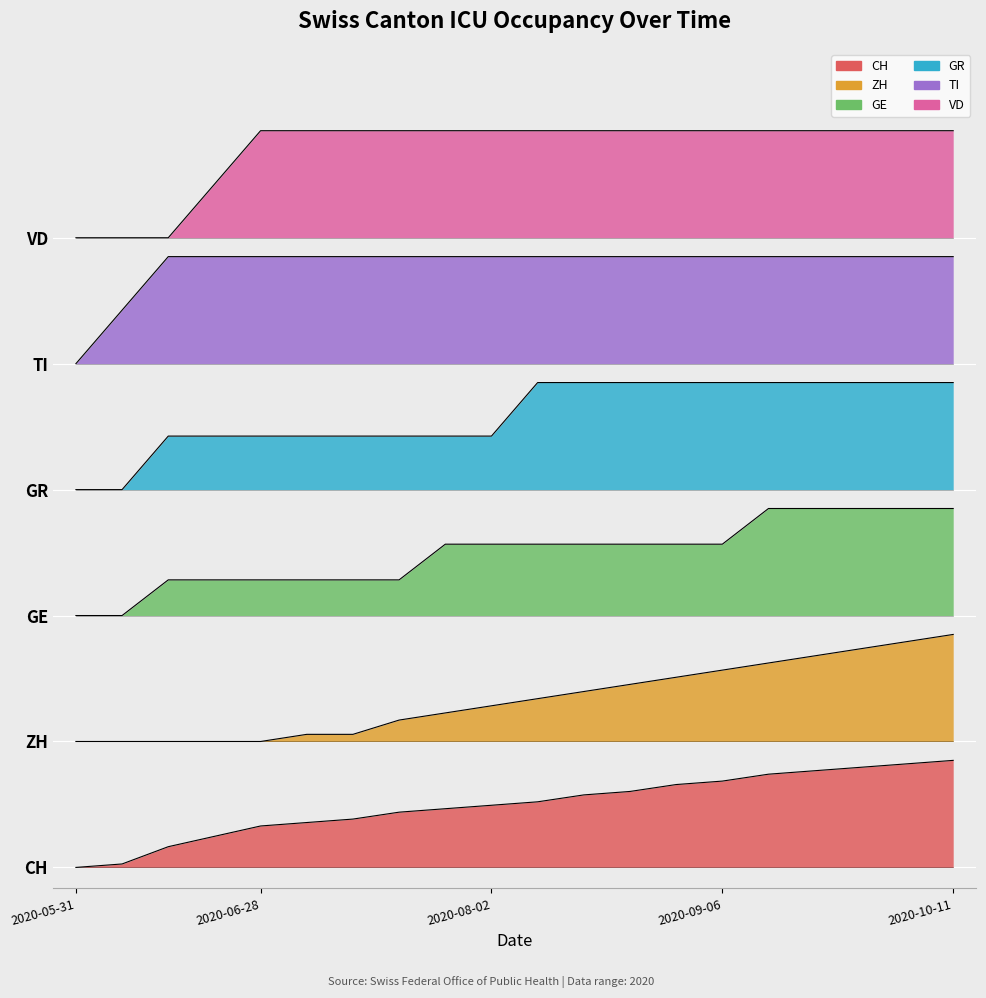

True or false: GR has a value of 27.3 at 2020-07-05.

False